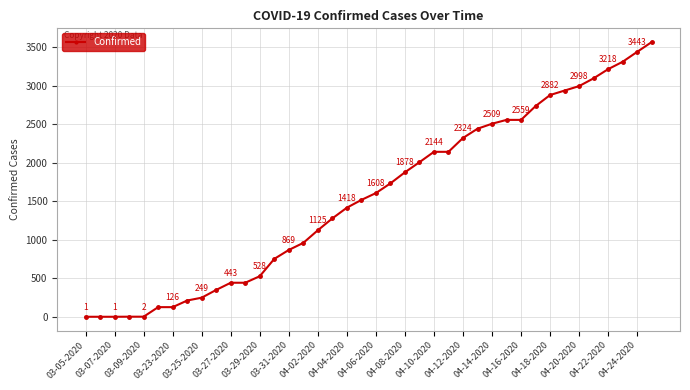

What is the value of the 20th point from the left?

1519